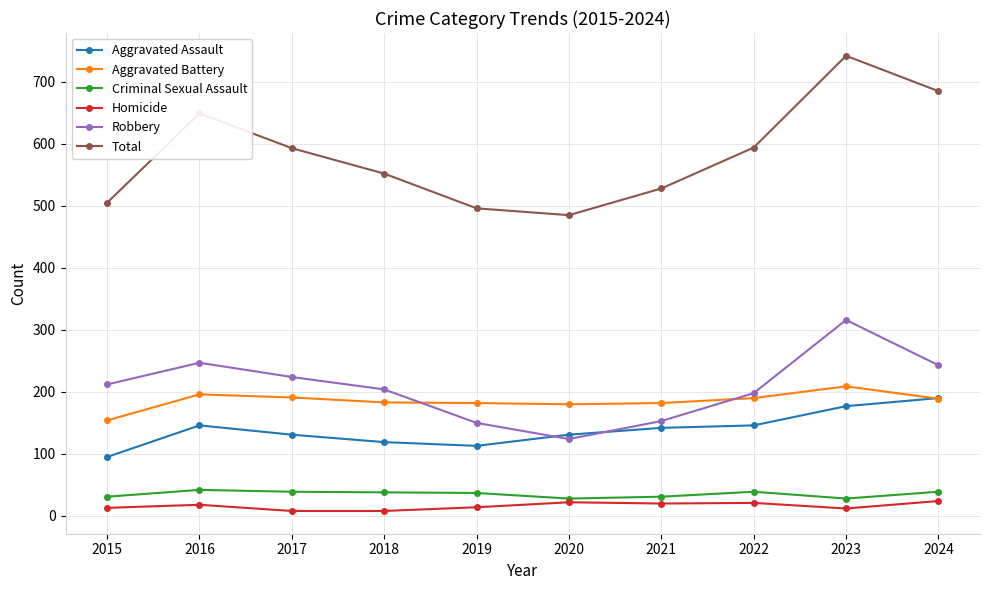

What is the average value of the Robbery series?

207